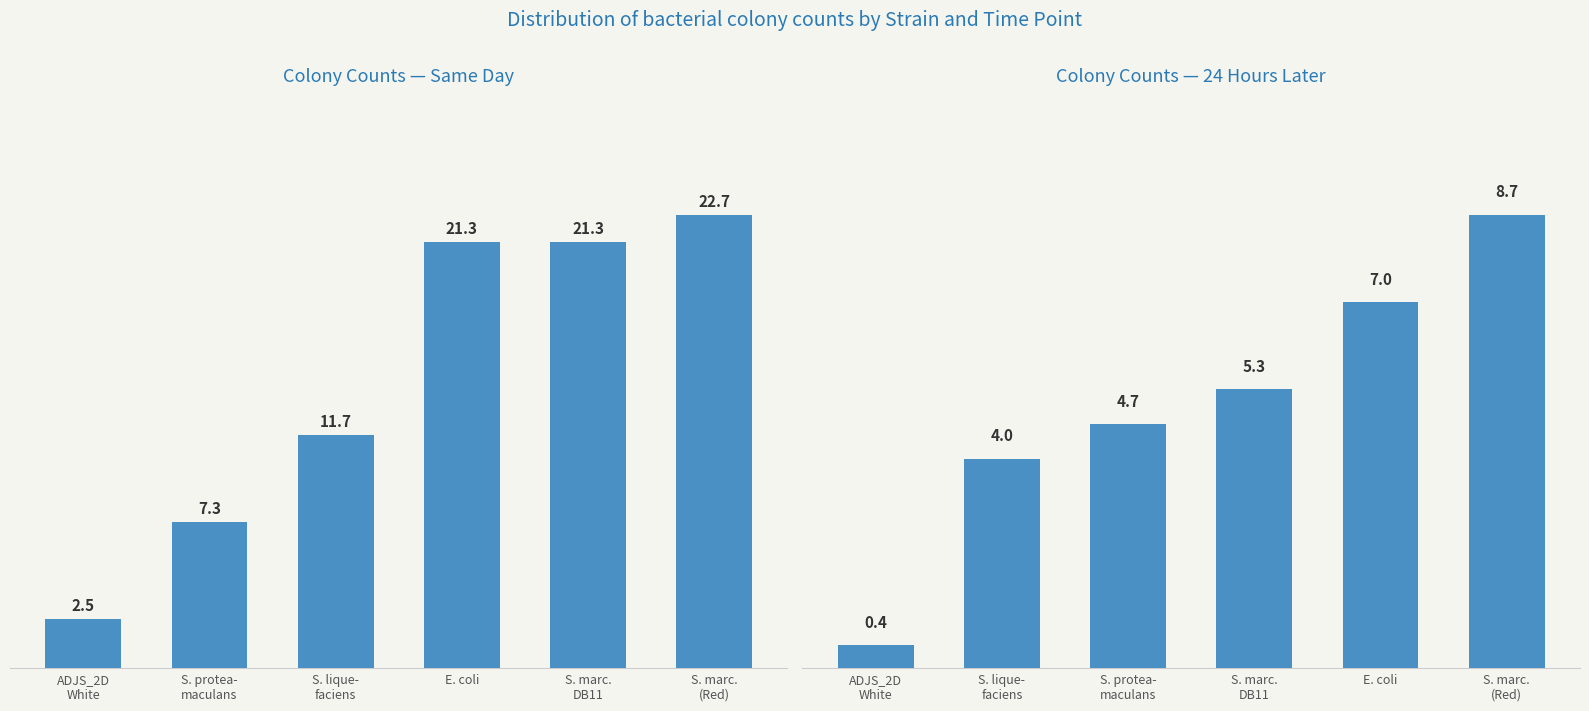

Which label corresponds to the smallest value in the chart?

ADJS_2D
White